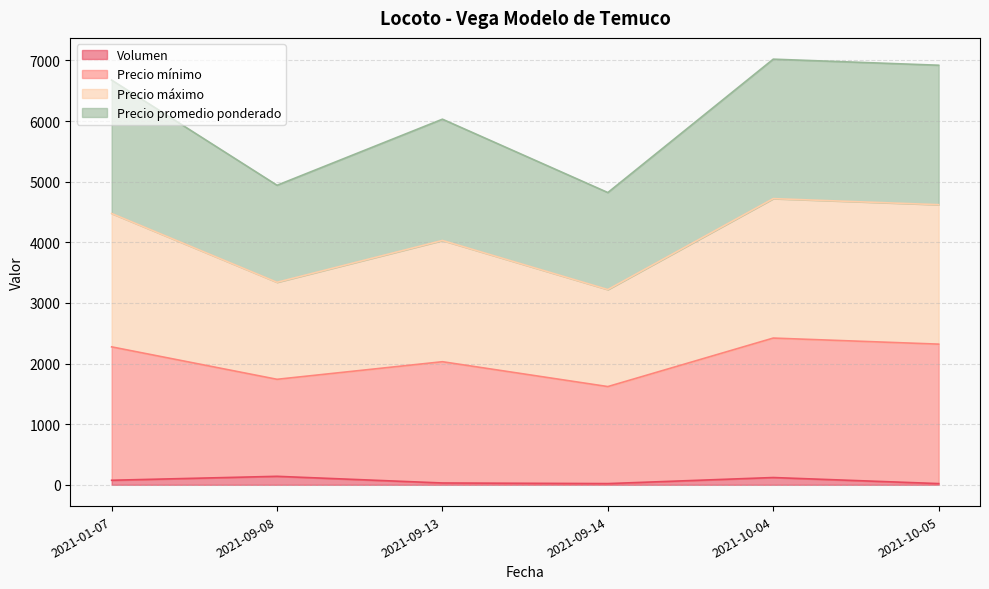

How many lines are shown in the chart?

4